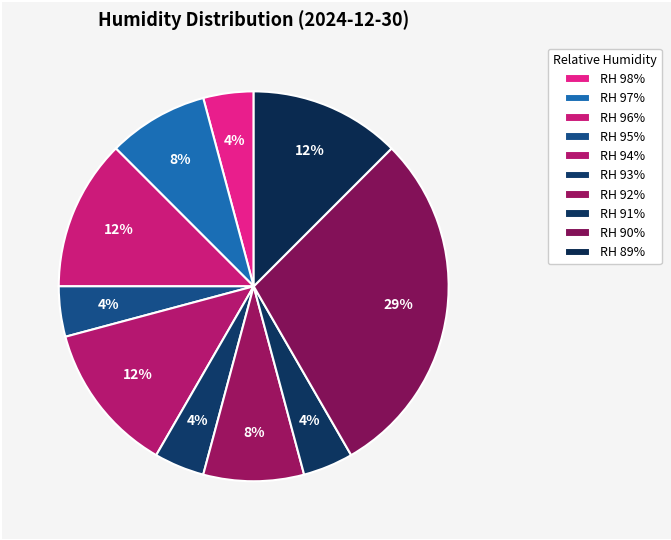

Count the number of slices in the pie.

10